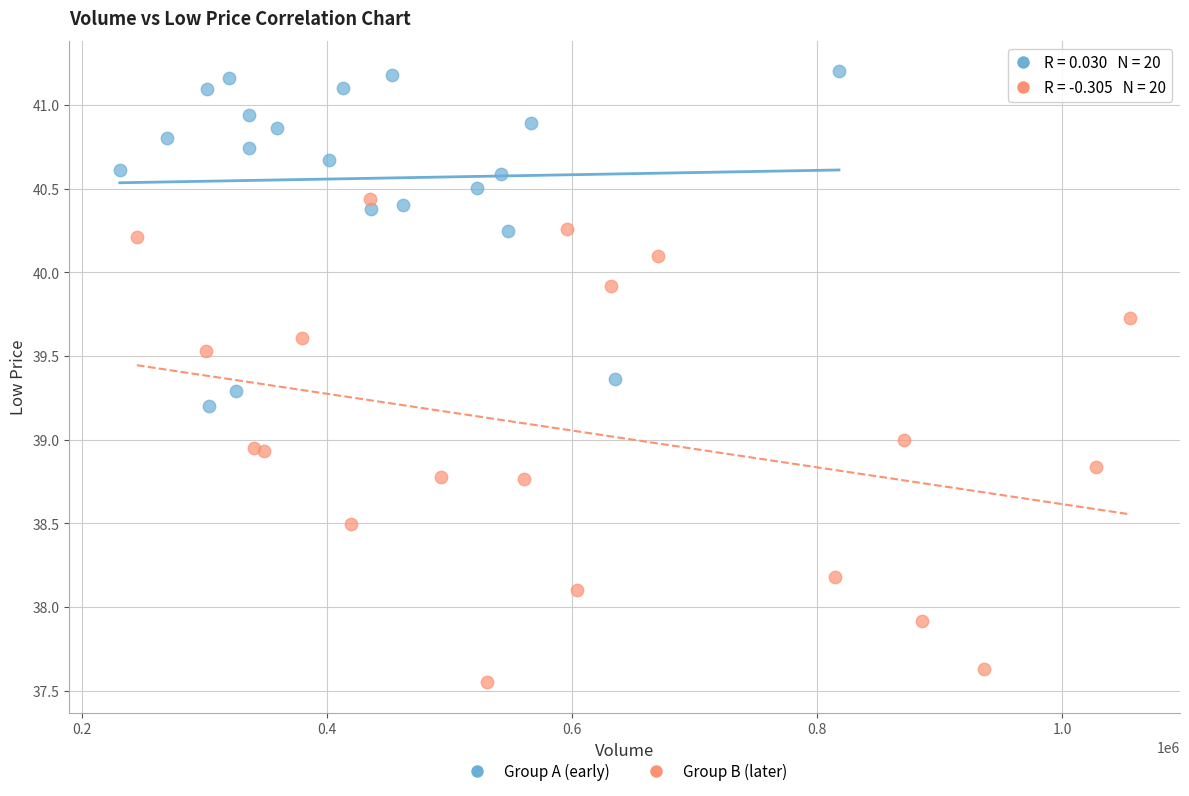

Which series reaches the maximum Y coordinate?

Group A (early)